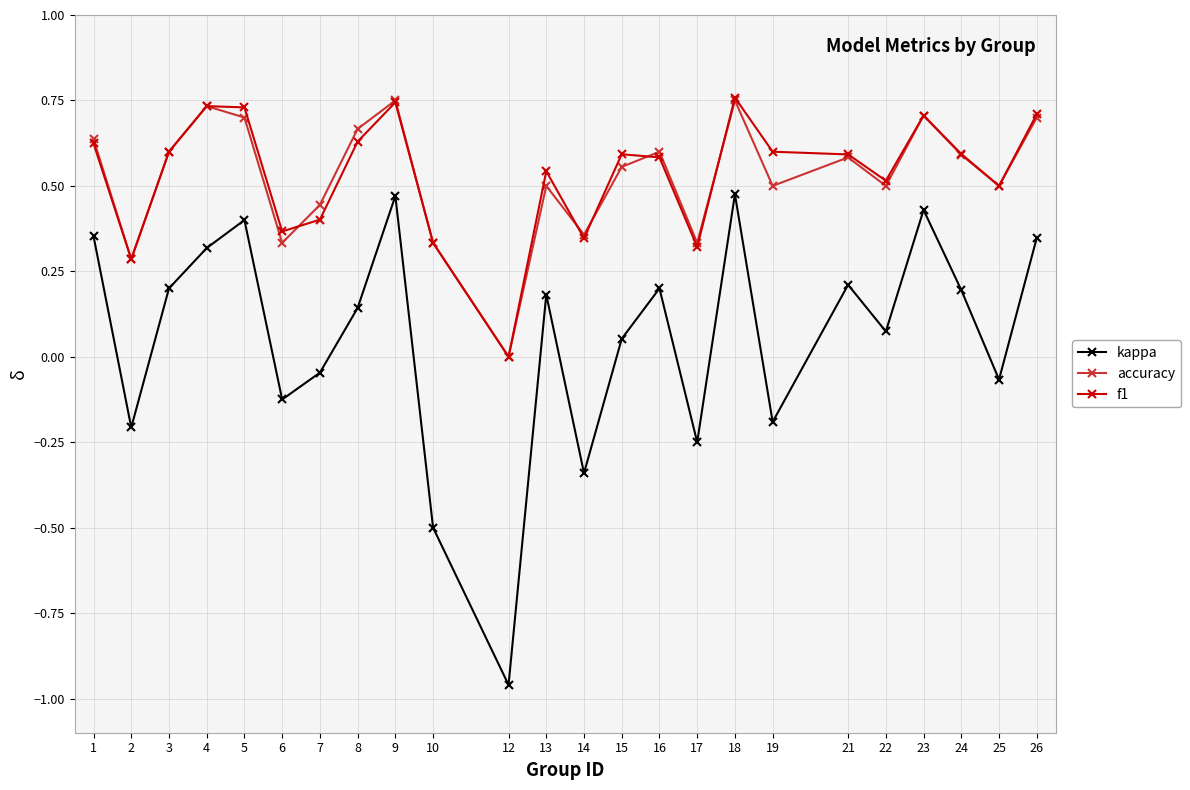

True or false: accuracy has more than 0 interior local peaks.

True